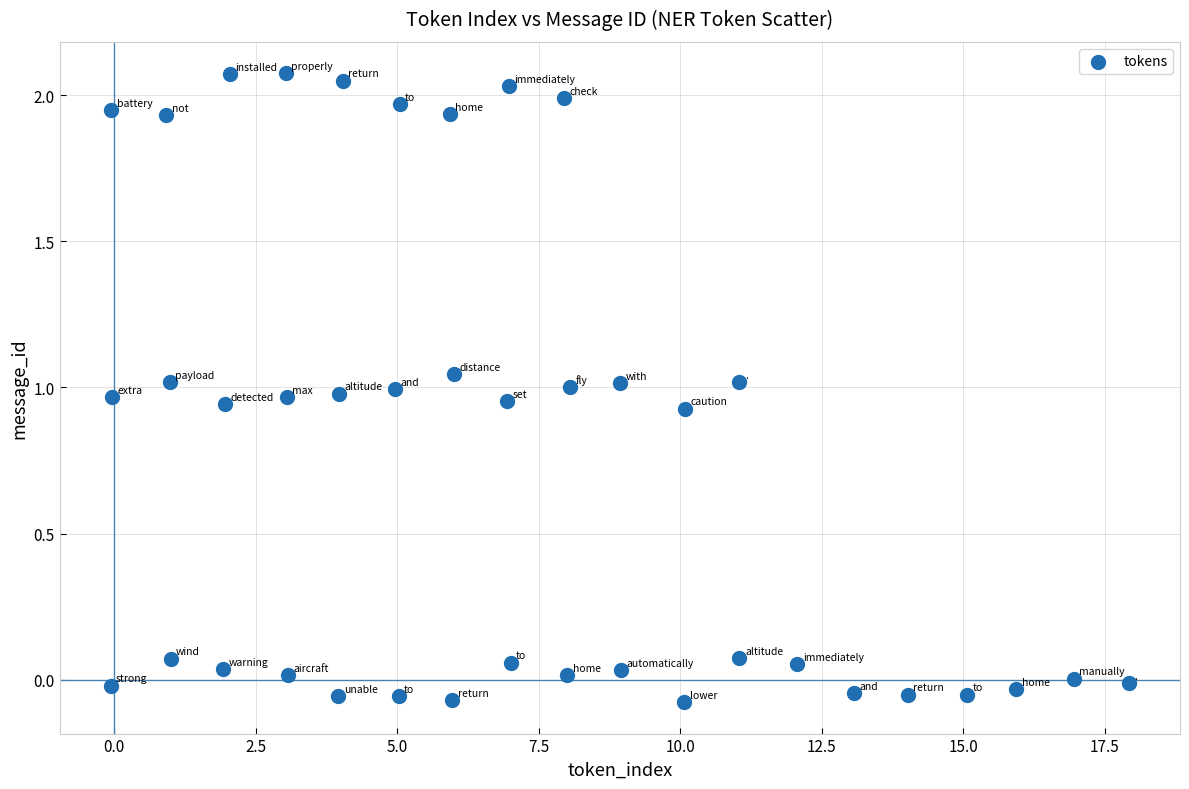

What is the range of X values (max minus min)?

18.0